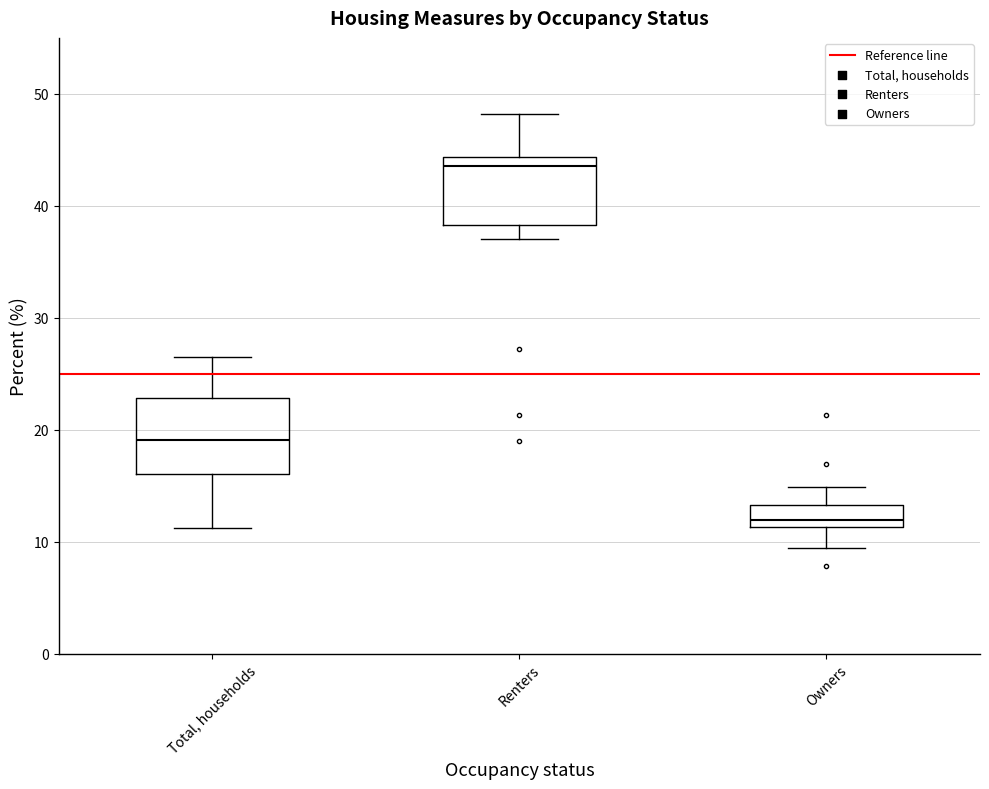

Reading left to right, read every box against the y-axis: the position of its median line, the range the box covers, and the ends of its whiskers. The values are not printed on the chart, so give them approximately, as read against the axis.

Total, households: median 19, box 16 to 23, whiskers 11 to 27
Renters: median 44 (just below the box's upper edge), box 38 to 44, whiskers 37 to 48
Owners: median 12, box 11 to 13, whiskers 9 to 15